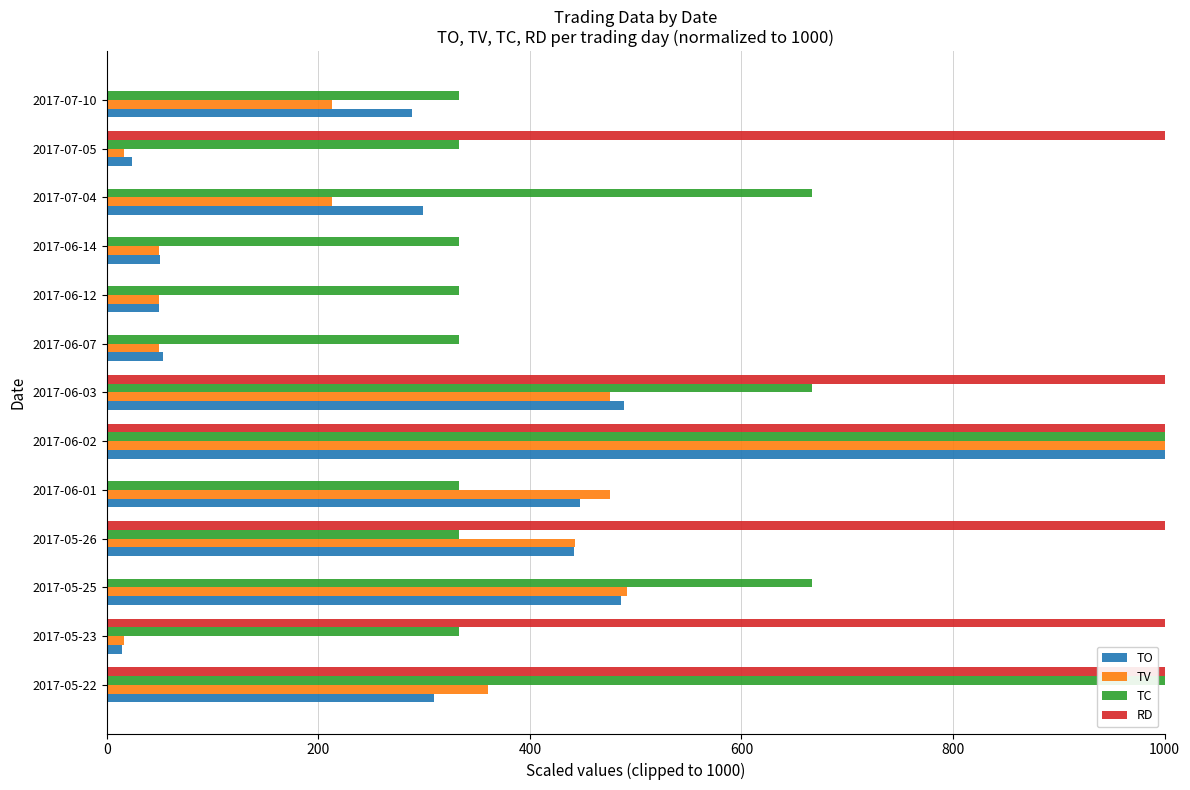

Which series has the widest spread of values?

RD